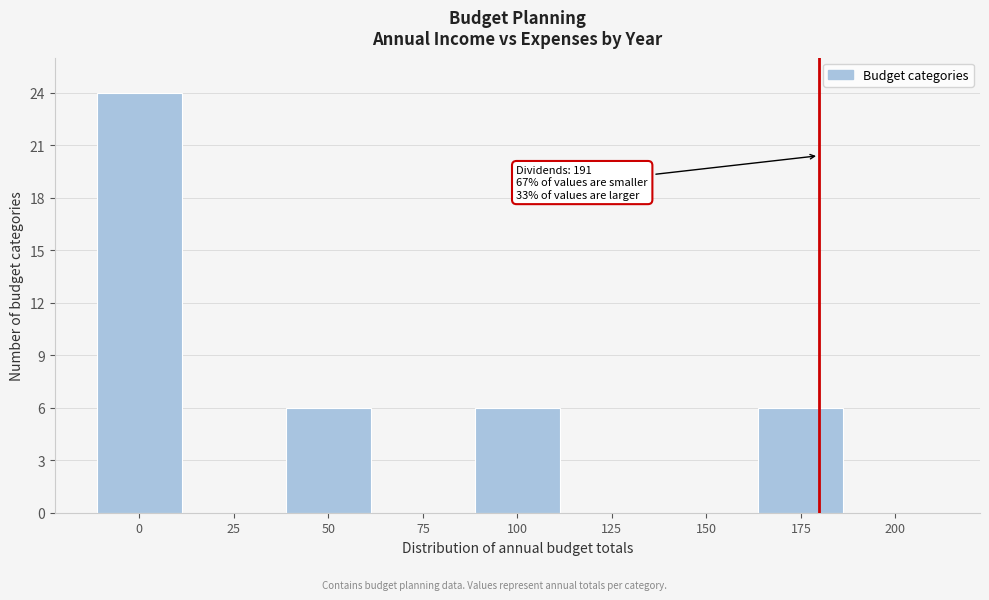

Reading left to right, what are all the values shown in this chart?

0=24	25=0	50=6	75=0	100=6	125=0	150=0	175=6	200=0